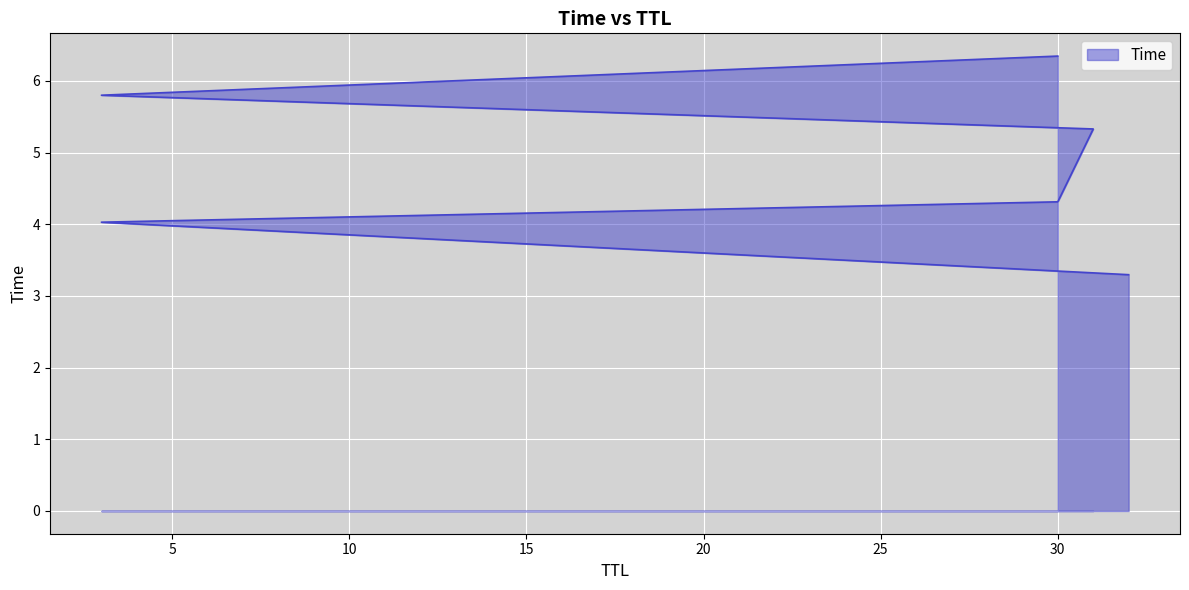

What is the sum of all values?

29.1